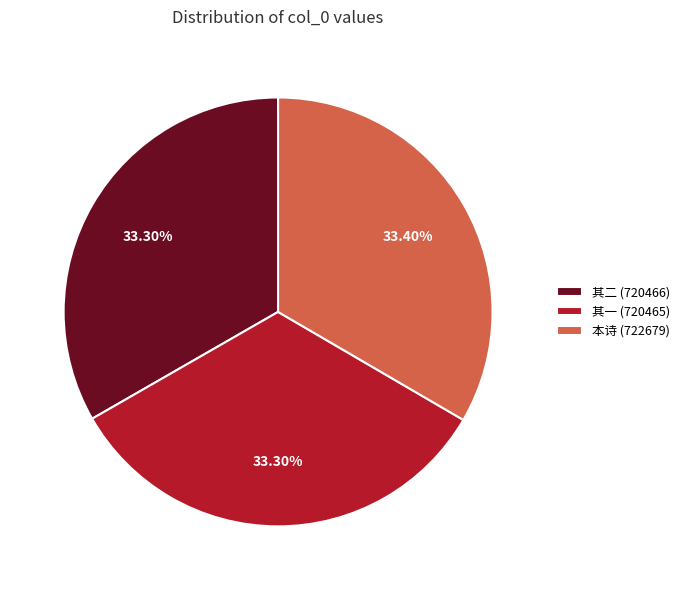

Do 其一 (720465) and 本诗 (722679) together represent more than half of the pie?

Yes